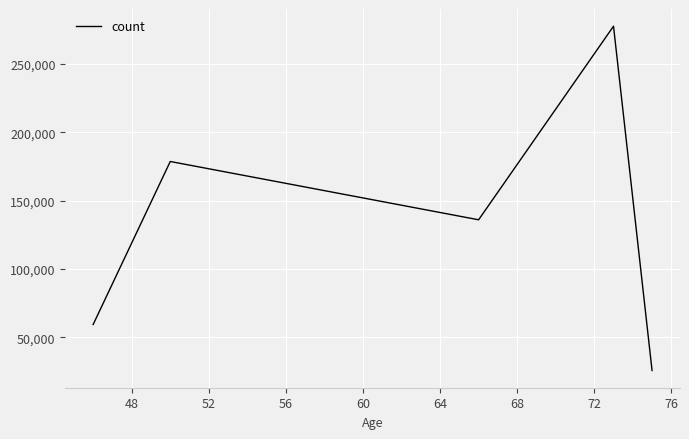

True or false: the data has more than 1 interior local peaks.

True